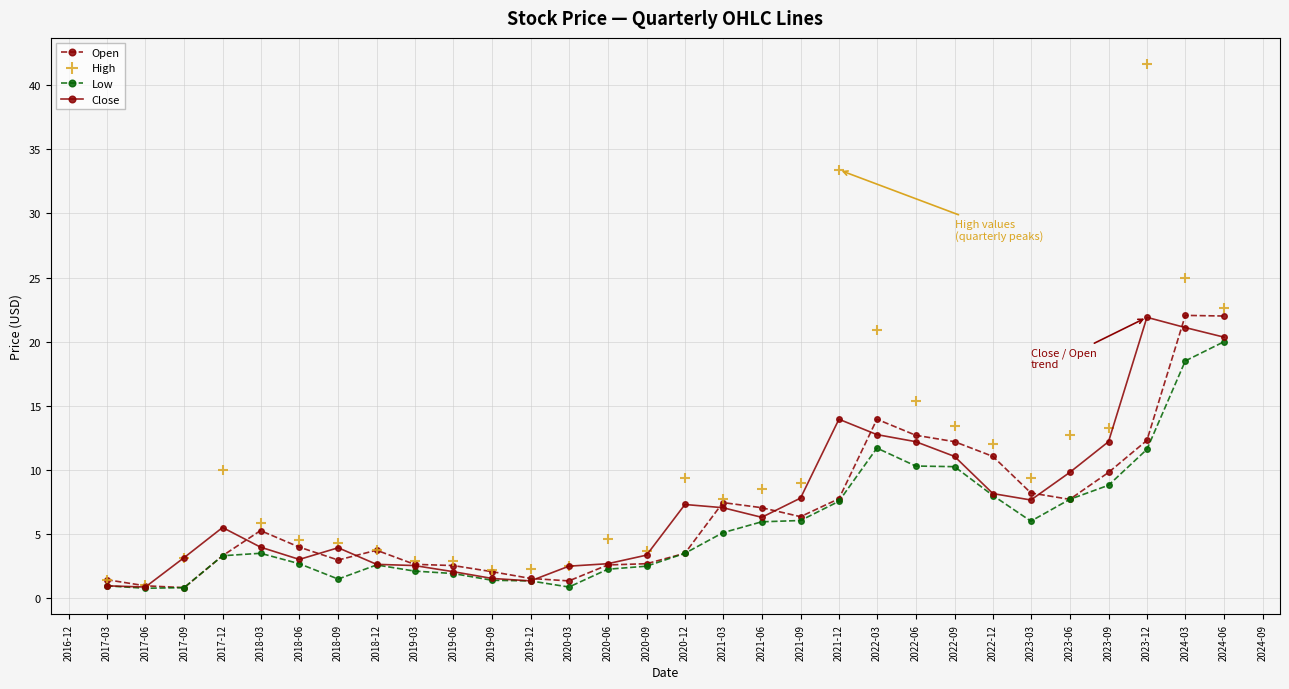

What is the label of the 30th point from the left?

2024-06